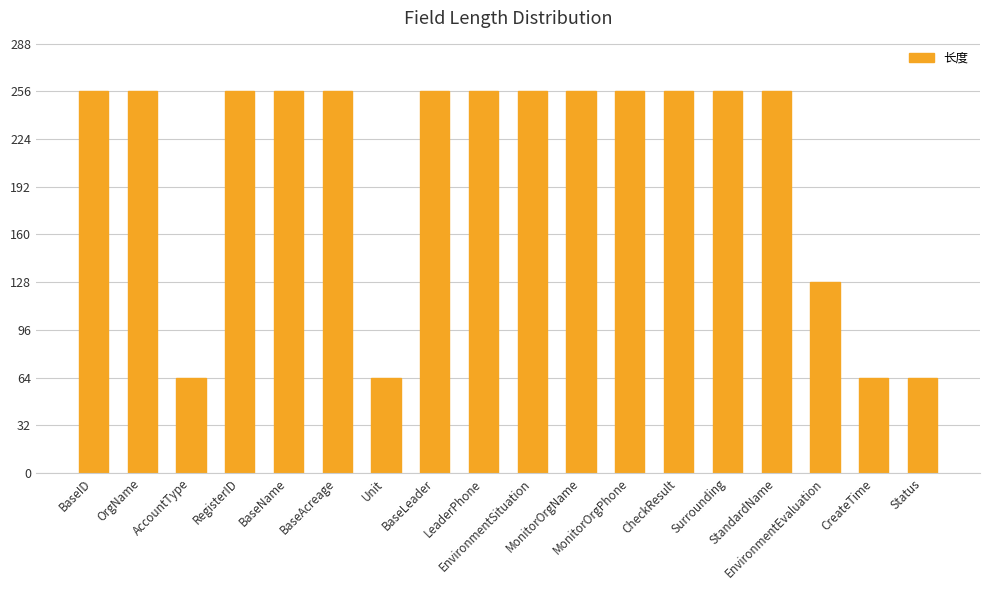

Reading right to left, list all the values displayed in this chart.

Status=64	CreateTime=64	EnvironmentEvaluation=128	StandardName=256	Surrounding=256	CheckResult=256	MonitorOrgPhone=256	MonitorOrgName=256	EnvironmentSituation=256	LeaderPhone=256	BaseLeader=256	Unit=64	BaseAcreage=256	BaseName=256	RegisterID=256	AccountType=64	OrgName=256	BaseID=256